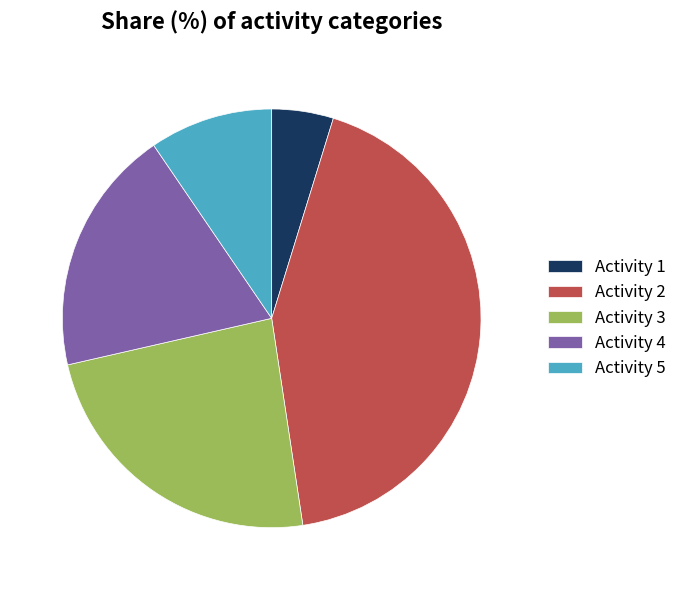

Rank the categories by value from highest to lowest.

Activity 2, Activity 3, Activity 4, Activity 5, Activity 1